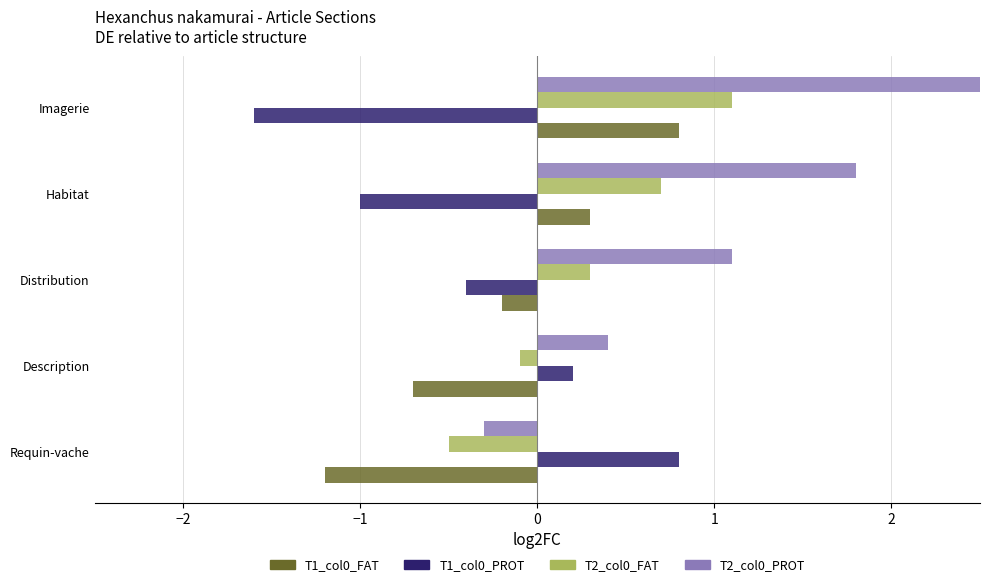

Which series has the largest total across all categories?

T2_col0_PROT